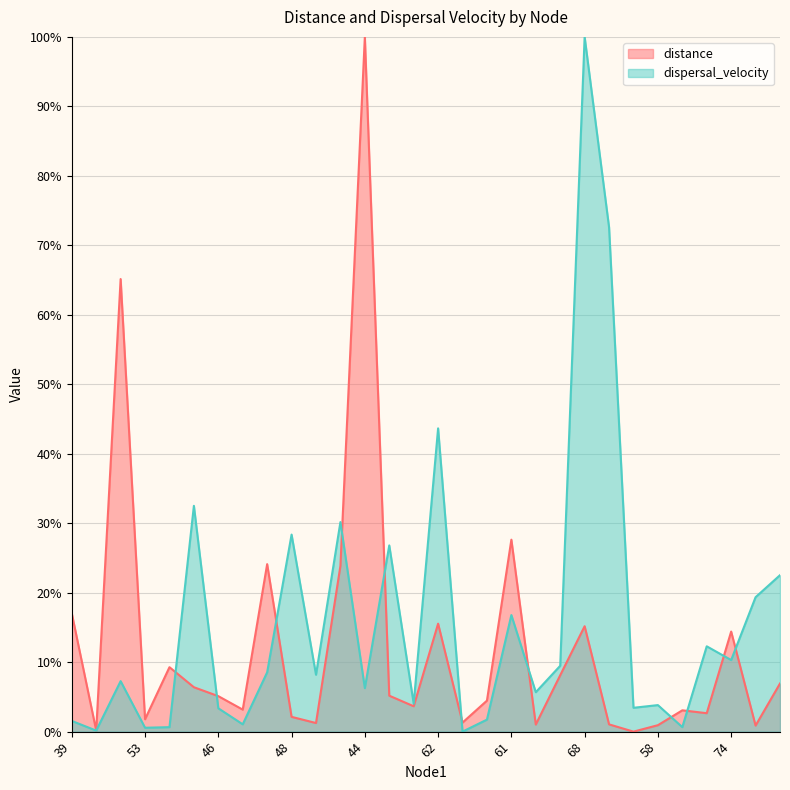

At which category is the sum across all series the highest?

68